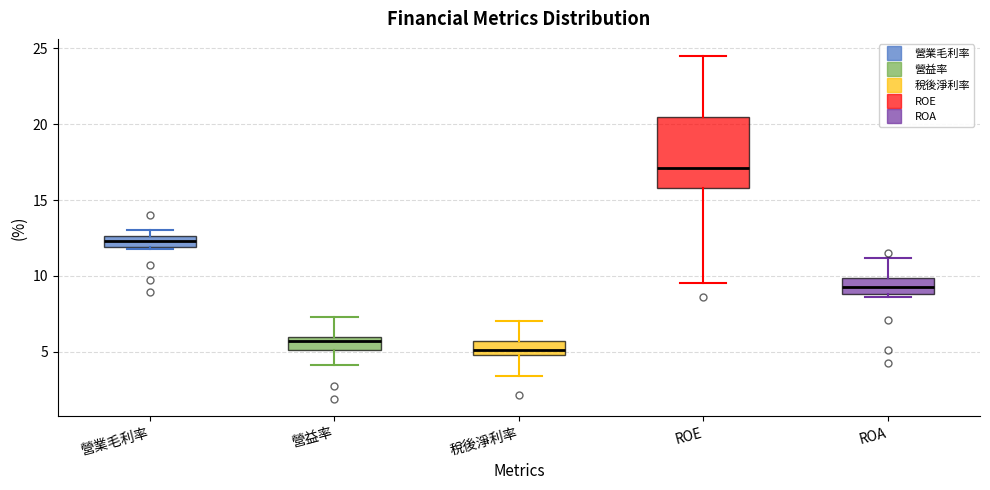

Which box's median line is the lowest?

稅後淨利率